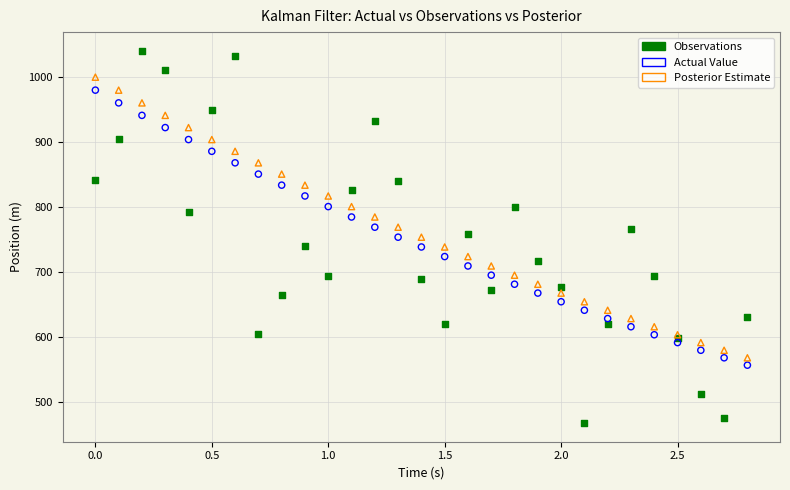

Which series reaches the minimum Y coordinate?

Observations